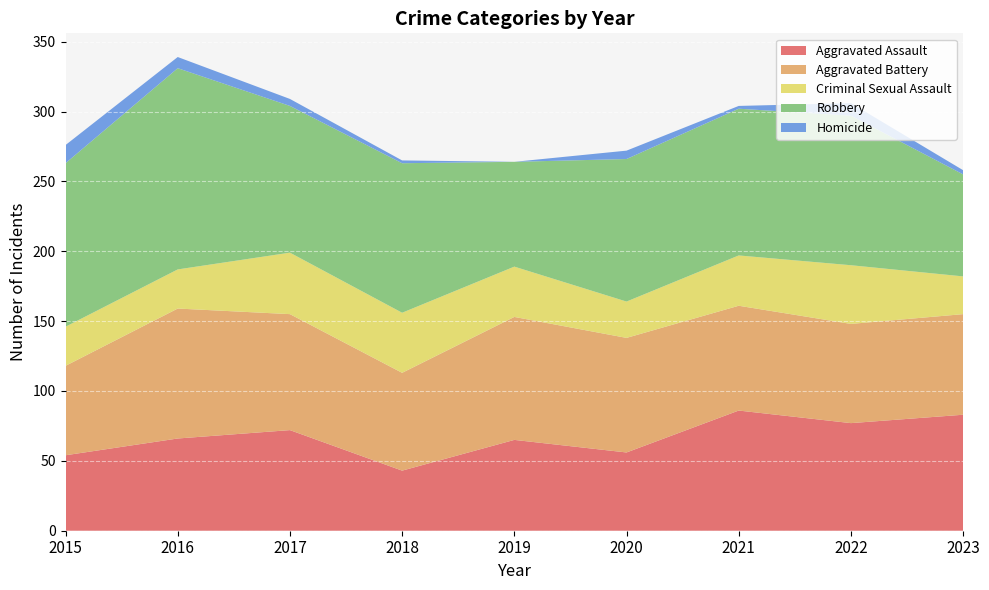

Reading left to right, what are all the values shown in this chart?

Aggravated Assault: 54	66	72	43	65	56	86	77	83
Aggravated Battery: 64	93	83	70	88	82	75	71	72
Criminal Sexual Assault: 28	28	44	43	36	26	36	42	27
Robbery: 117	144	105	107	75	102	105	107	73
Homicide: 13	8	5	2	0	6	2	9	3